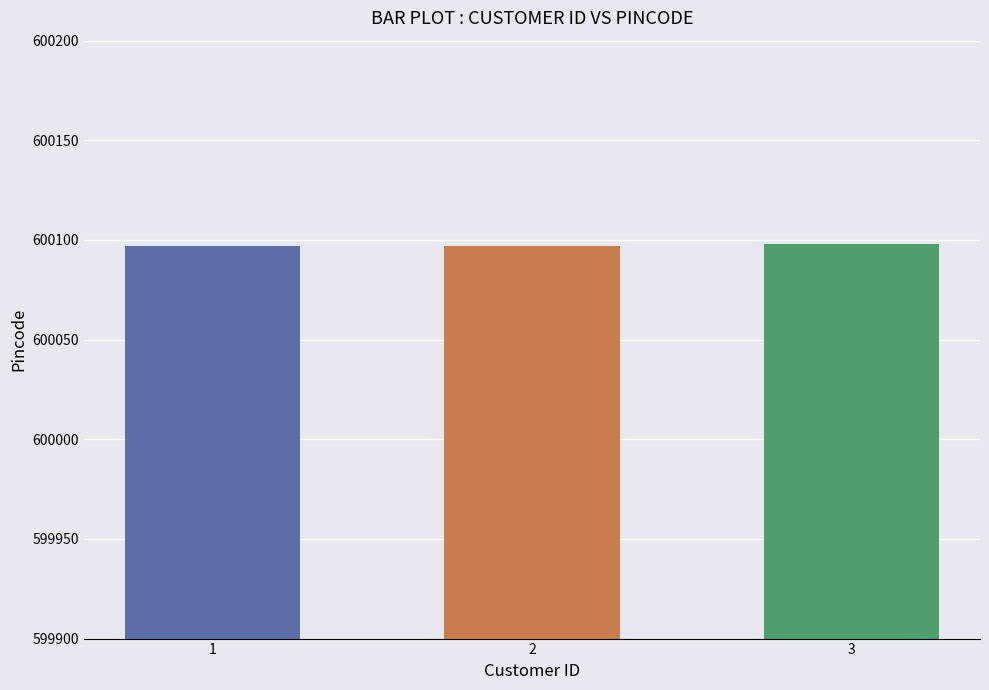

What is the average value?

600097